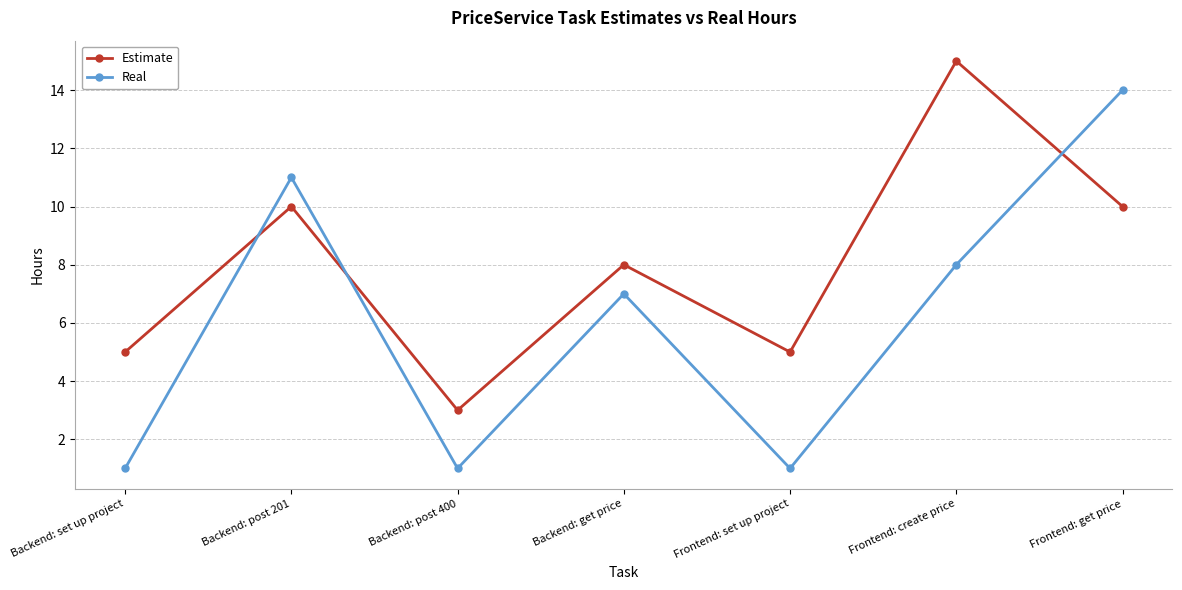

Where do Estimate and Real first cross each other?

Backend: set up project and Backend: post 201